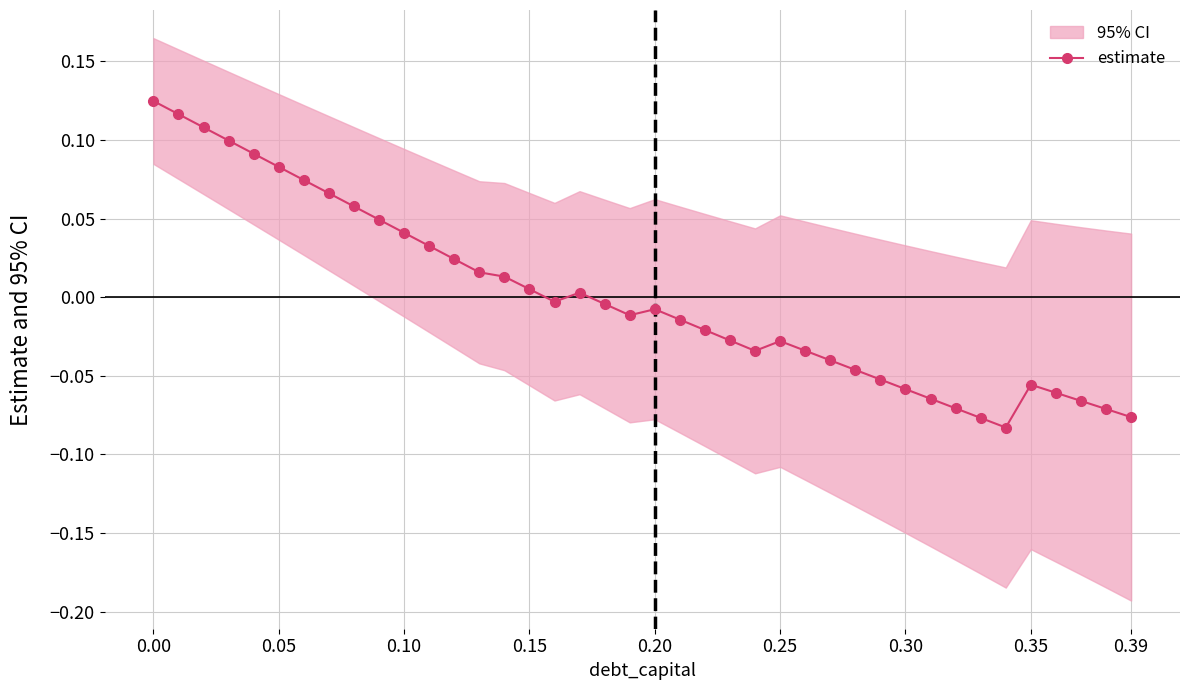

How many interior local peaks (higher than both neighbors) does the data have?

4